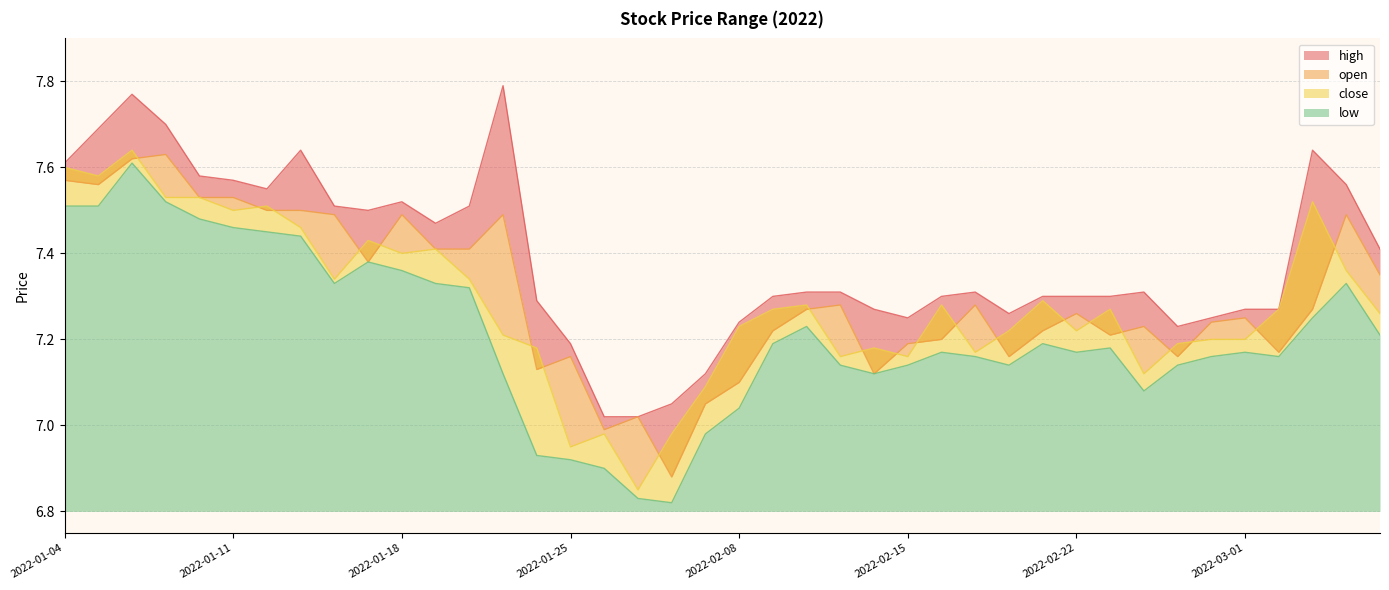

The value of low at 2022-01-26 is 3.7. True or false?

False